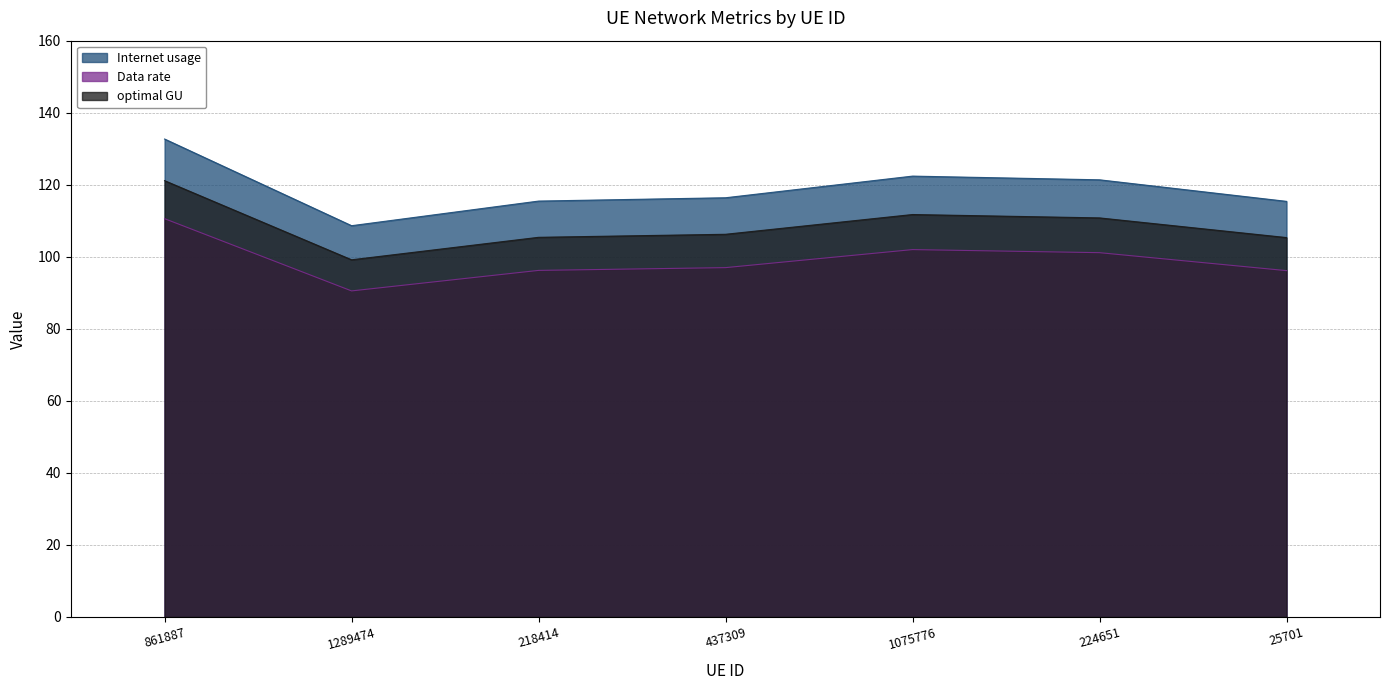

What are all the series names shown in the legend?

Internet usage, Data rate, optimal GU